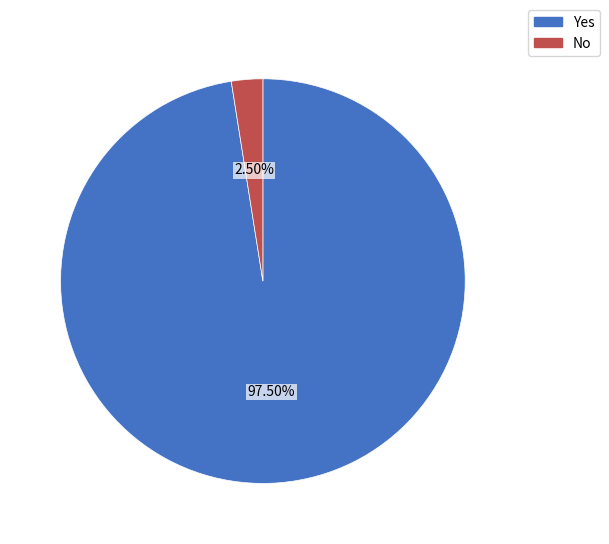

Which has a higher value, No or Yes?

Yes